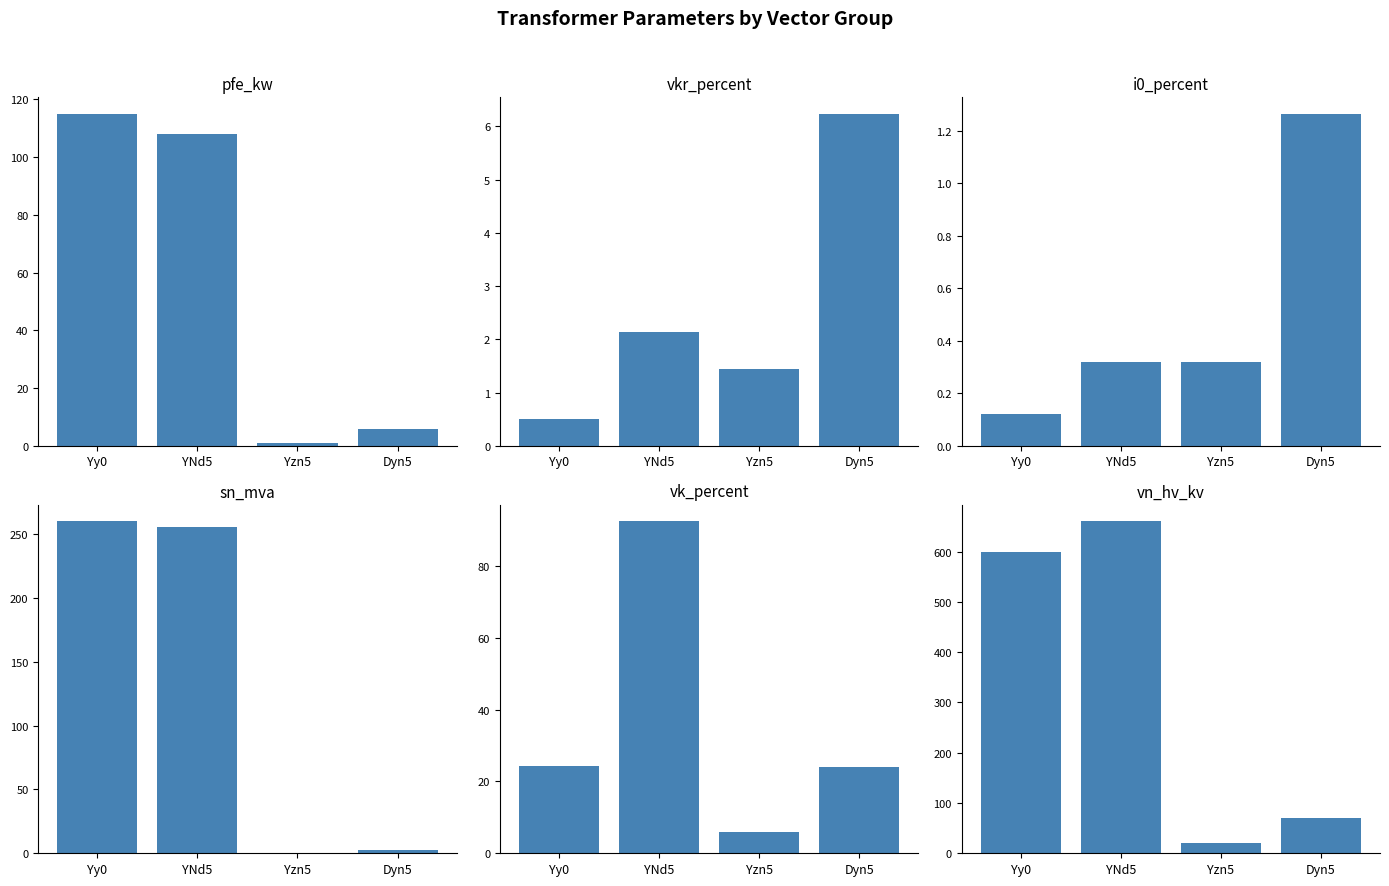

Reading right to left, what are all the values shown in this chart?

pfe_kw: 5.7	0.8	108.0	115.0
vkr_percent: 6.2	1.4	2.1	0.5
i0_percent: 1.3	0.3	0.3	0.1
sn_mva: 2.3	0.2	256.0	260.0
vk_percent: 24.0	6.0	92.4	24.2
vn_hv_kv: 70.0	20.0	660.0	600.0